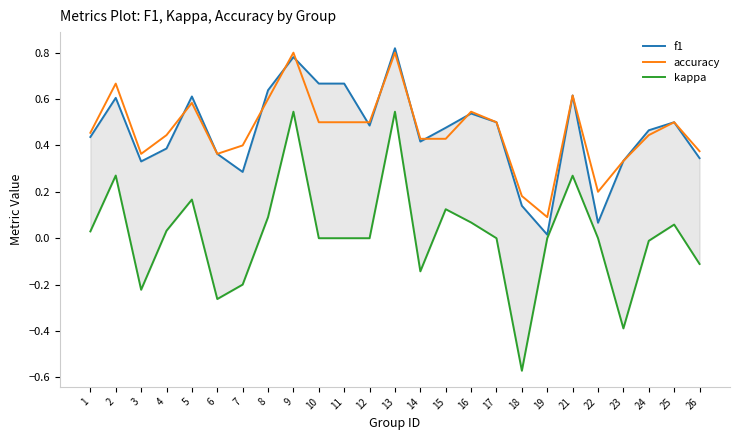

Does the chart have visible grid lines?

No